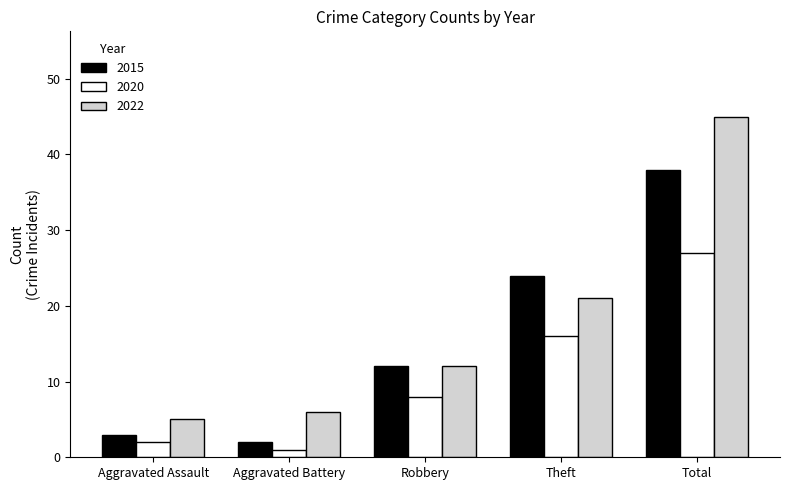

What is the sum of all 2015 values?

79